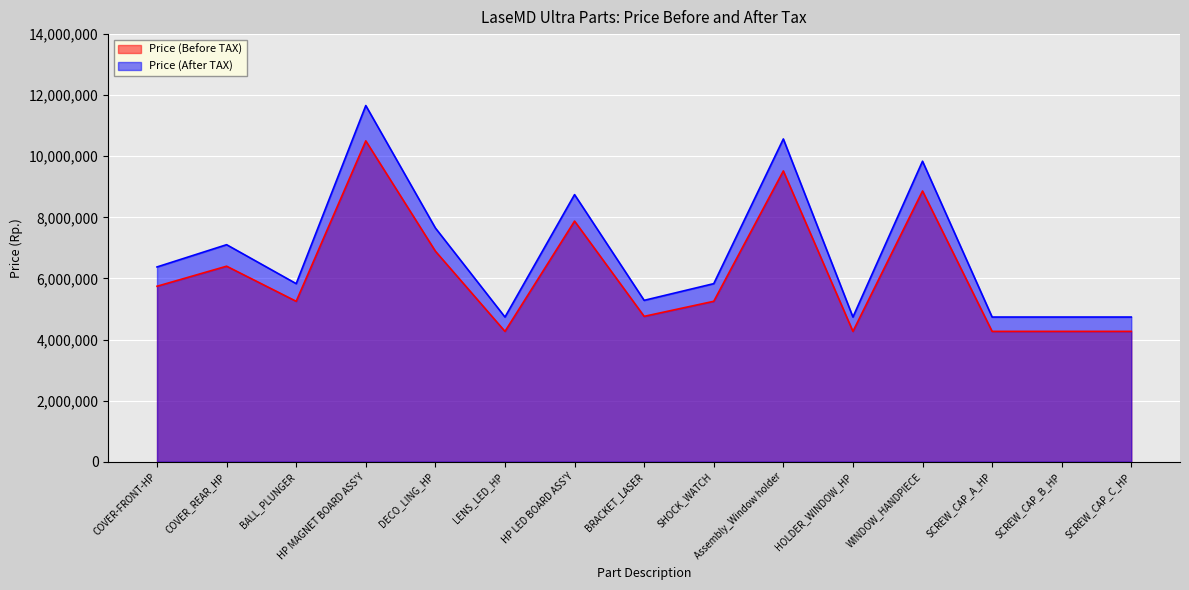

What position from the left is LENS_LED_HP?

6